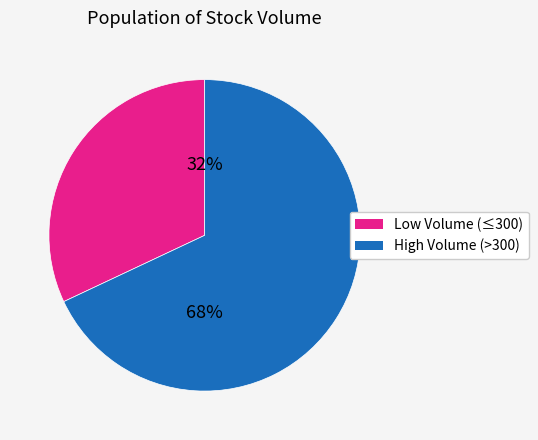

Which category accounts for the majority?

High Volume (>300)